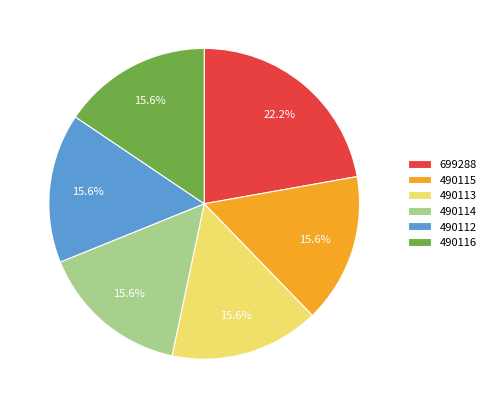

How many slices are in this pie chart?

6